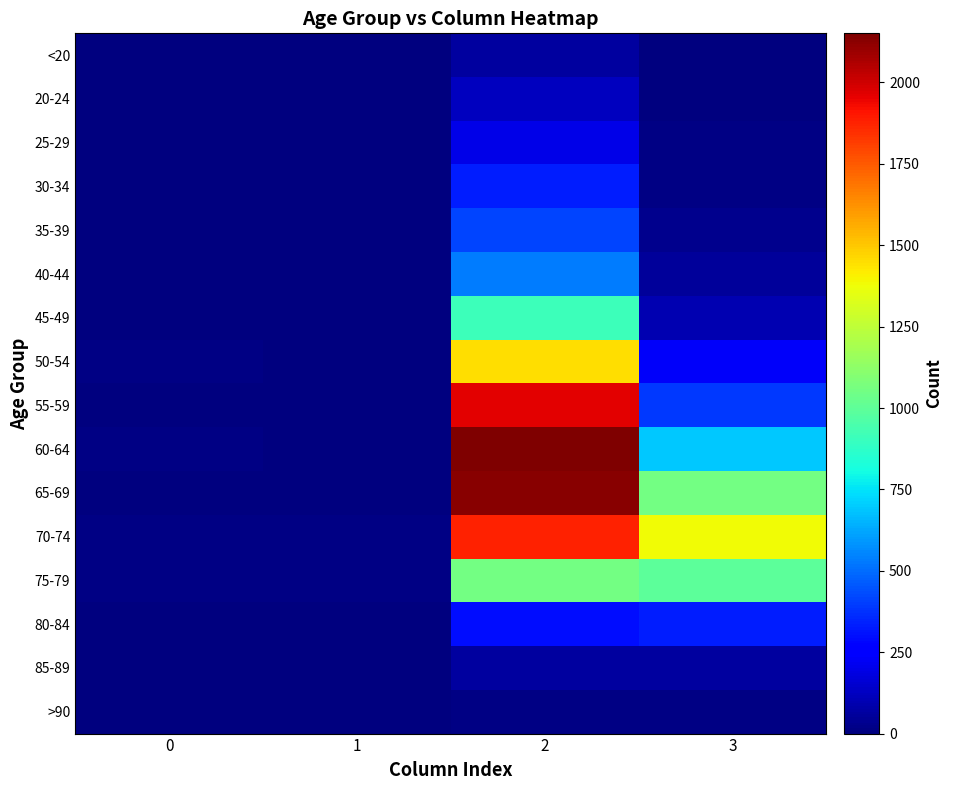

The 80-84 series shows 170 at 2. True or false?

False